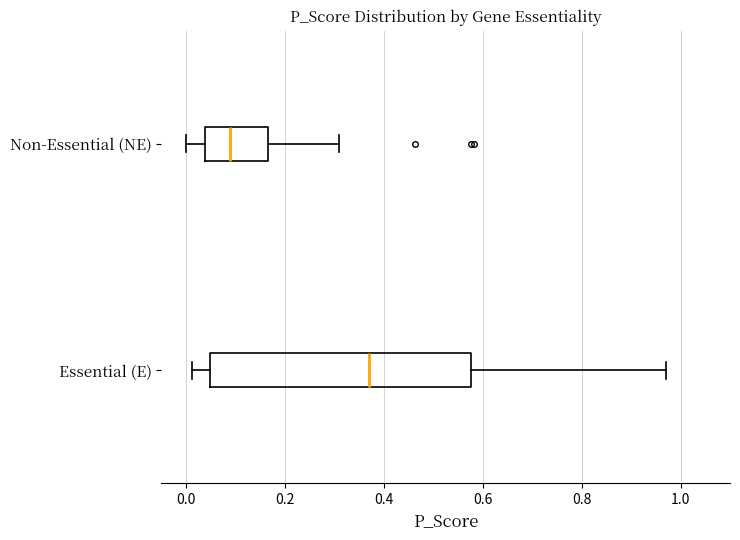

Reading bottom to top, transcribe this box plot: for each box, give where its median line is, the range the box spans, and where its two whiskers end, as read against the x-axis. The values are not printed on the chart, so give them approximately, as read against the axis.

Essential (E): median 0.36, box 0.04 to 0.58, whiskers 0.02 to 0.98
Non-Essential (NE): median 0.08, box 0.04 to 0.16, whiskers 0.00 to 0.30